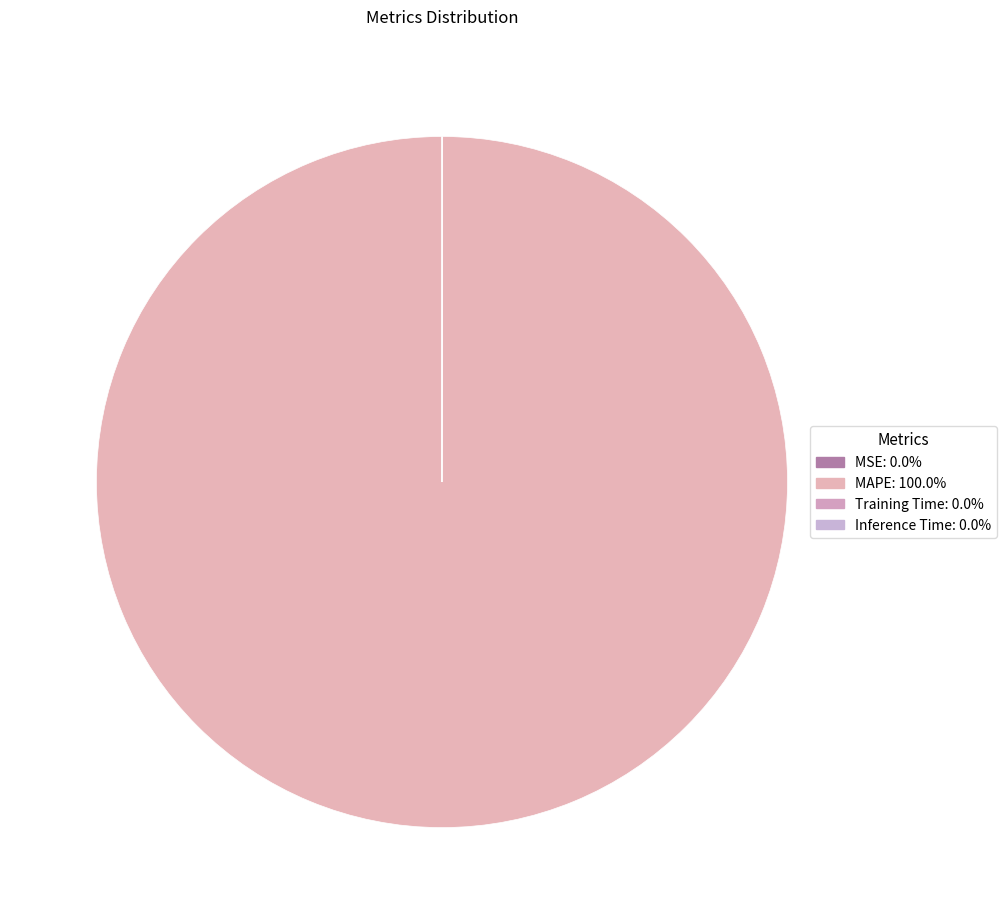

To the nearest percent, what is the average slice percentage?

25%